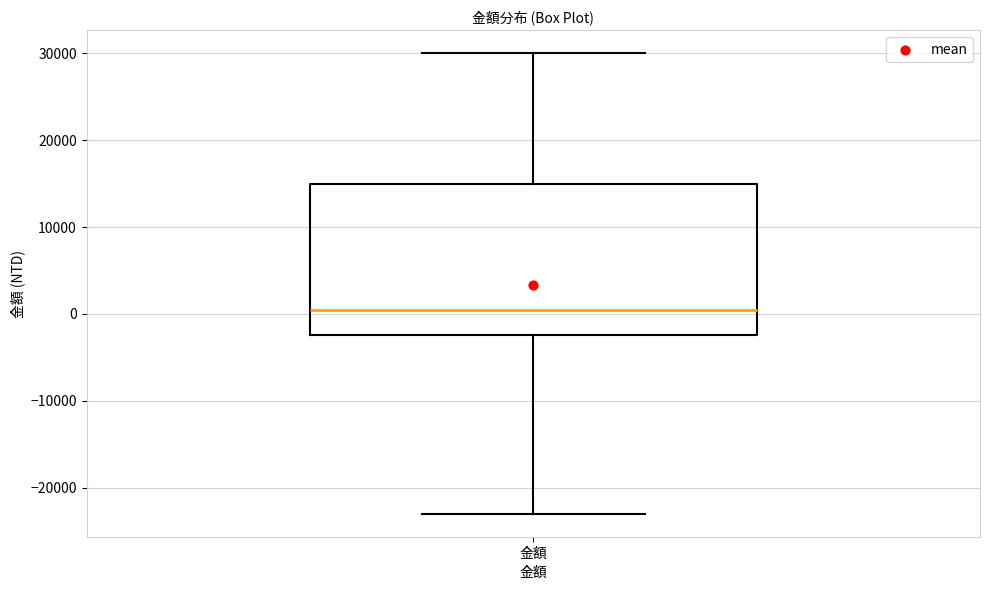

Where is the upper edge of the box for 金額 on the y-axis? The values are not printed on the chart, so give them approximately, as read against the axis.

15000